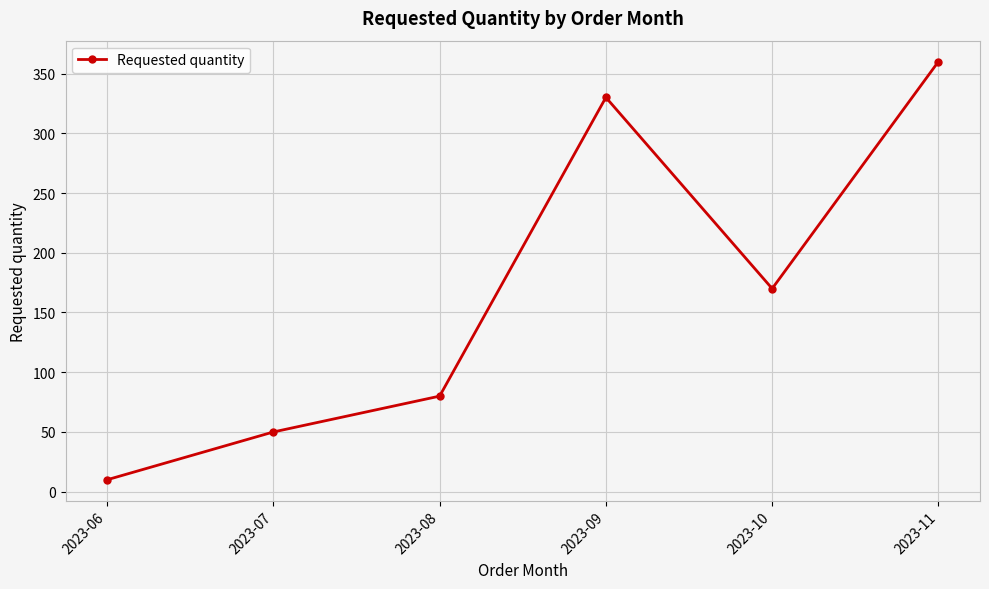

Reading right to left, list all the values displayed in this chart.

360	170	330	80	50	10